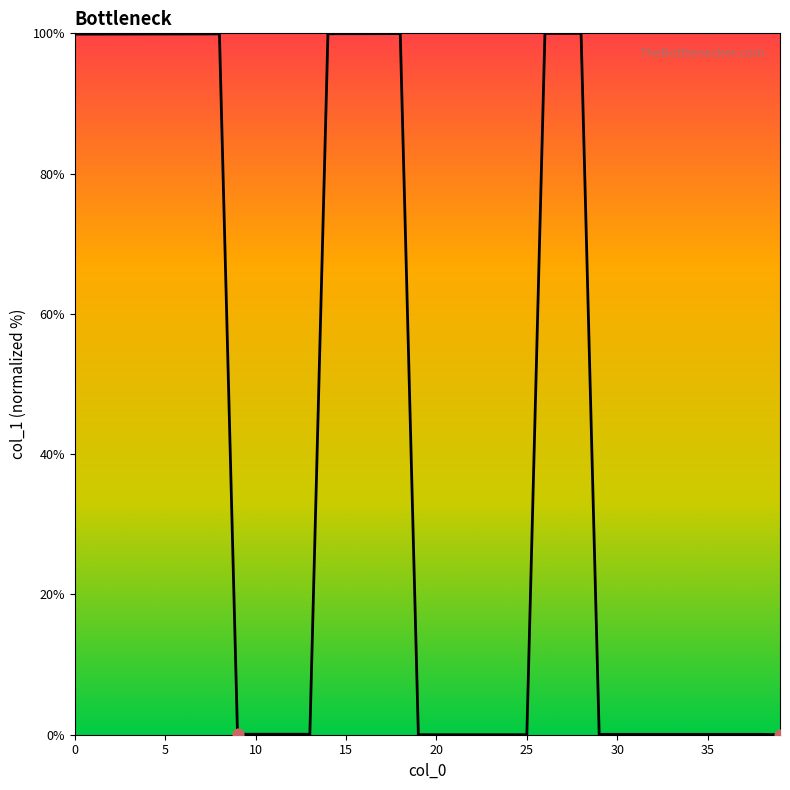

What is the greatest value displayed?

100.0